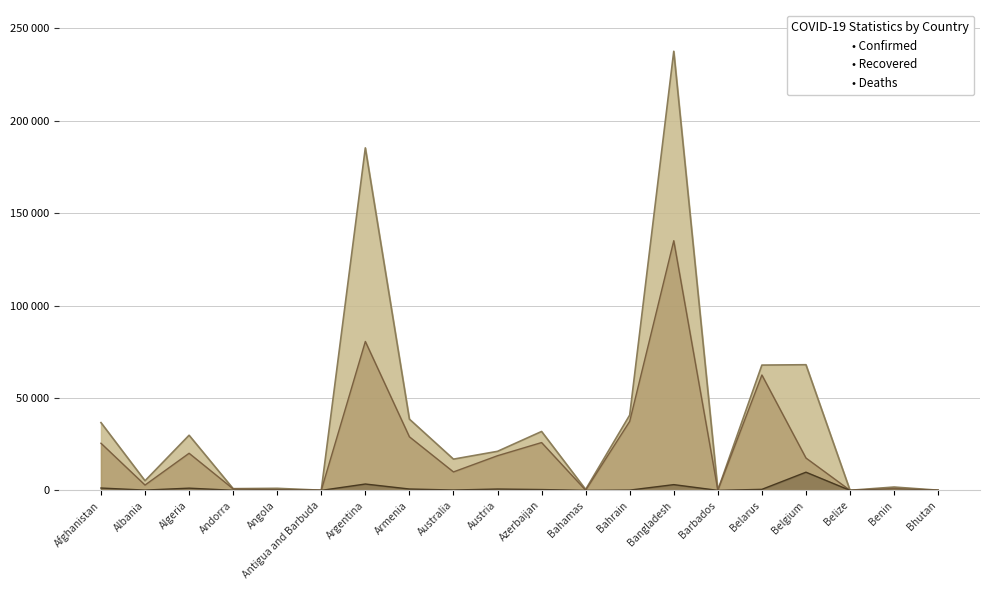

True or false: Recovered and Confirmed cross at least once.

False